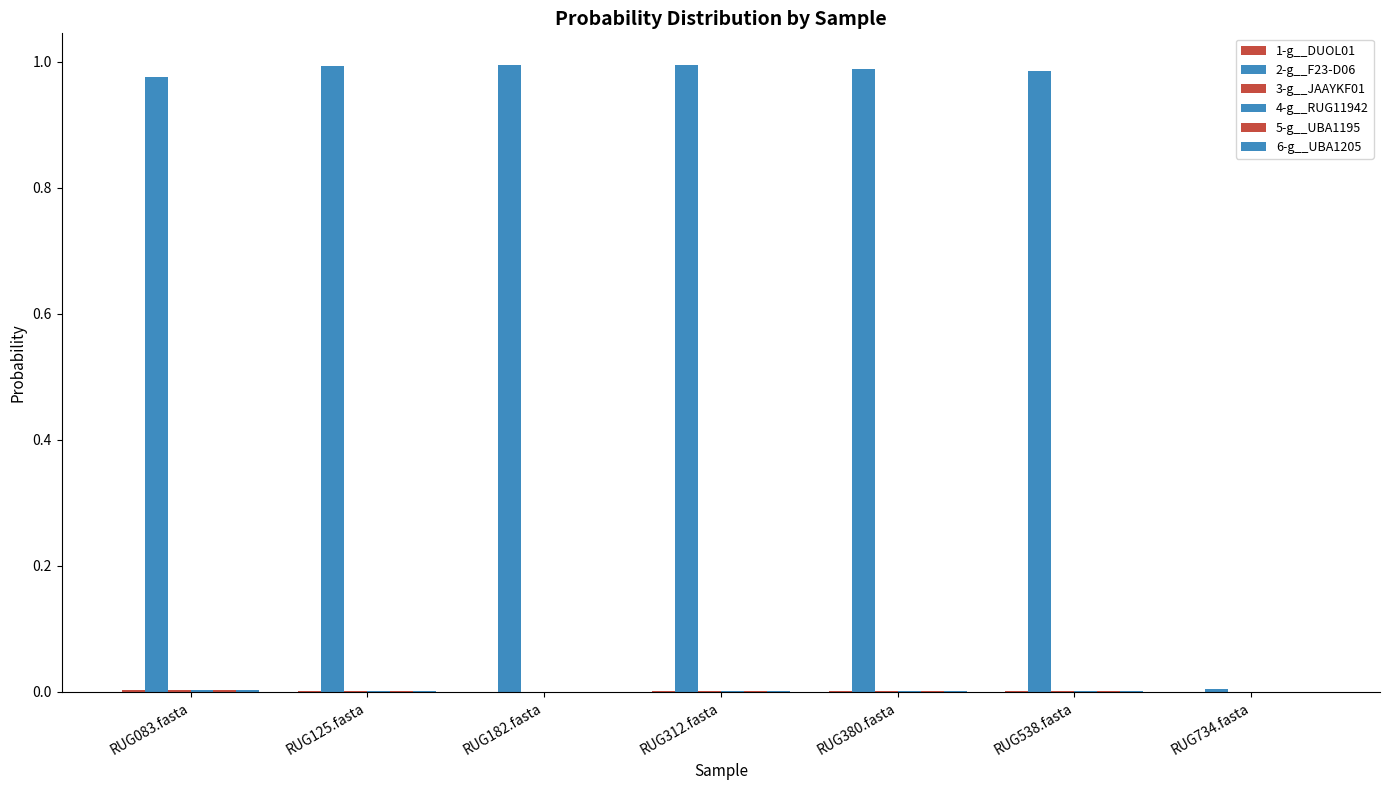

How many groups of bars are there?

7